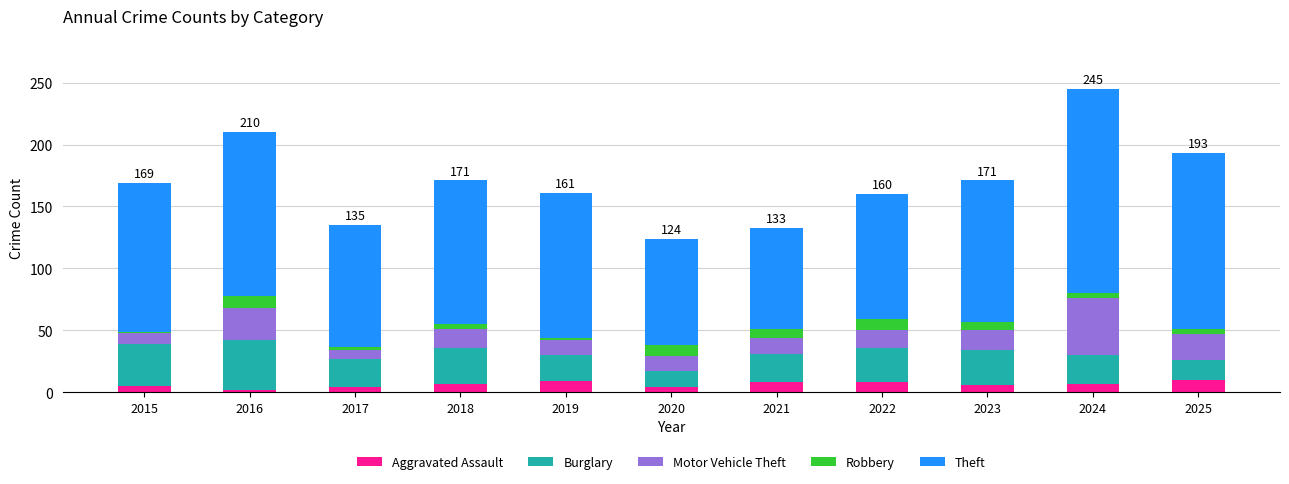

At which category is the sum across all series the highest?

2024